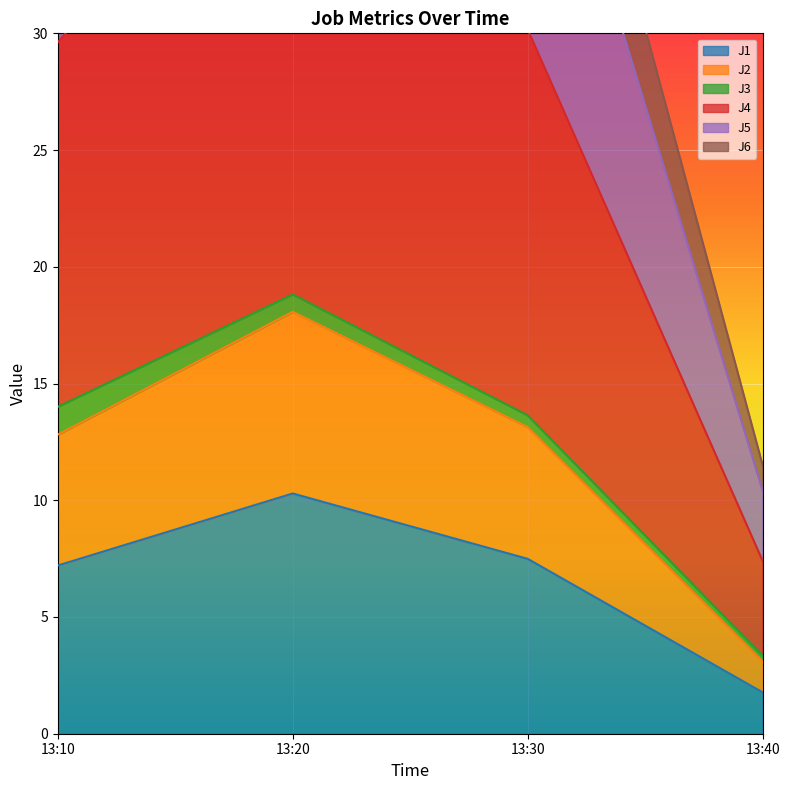

What is the lowest value of the J1 series?

1.8